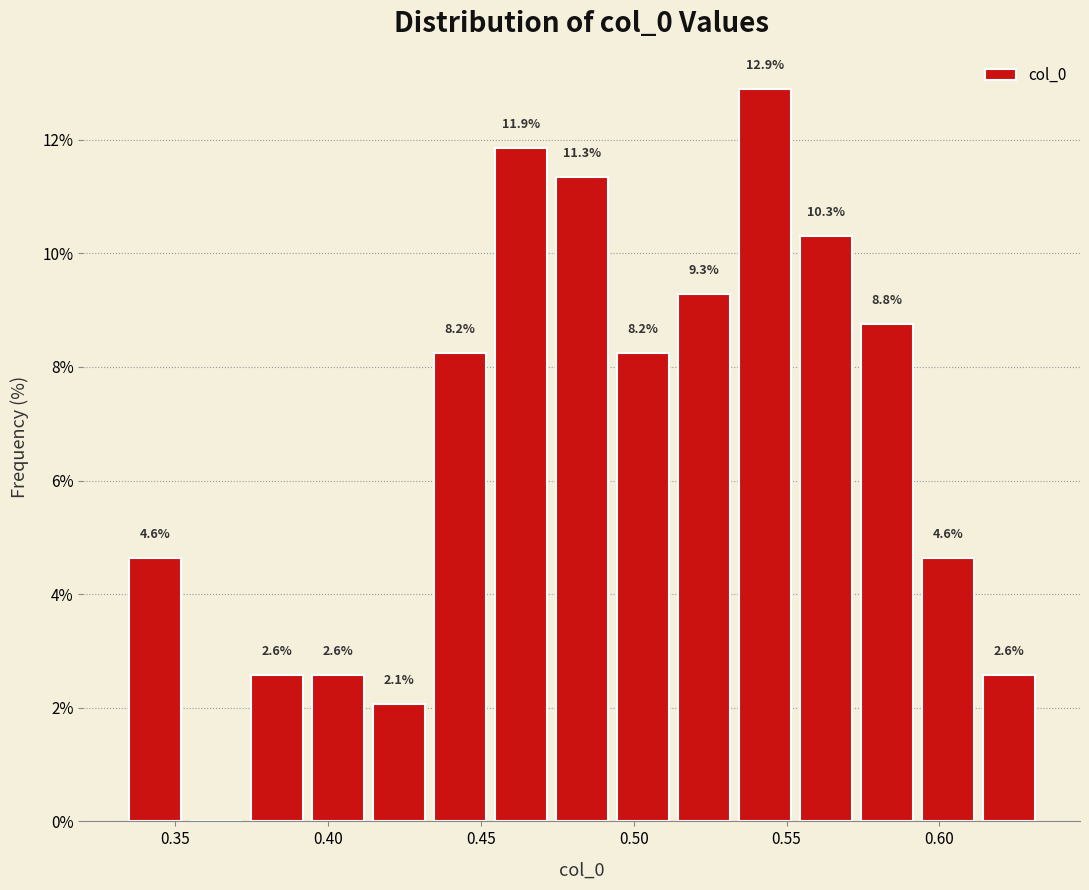

Around what value on the x-axis is the tallest bar? Give the approximate position of its centre, as read against the axis.

0.545